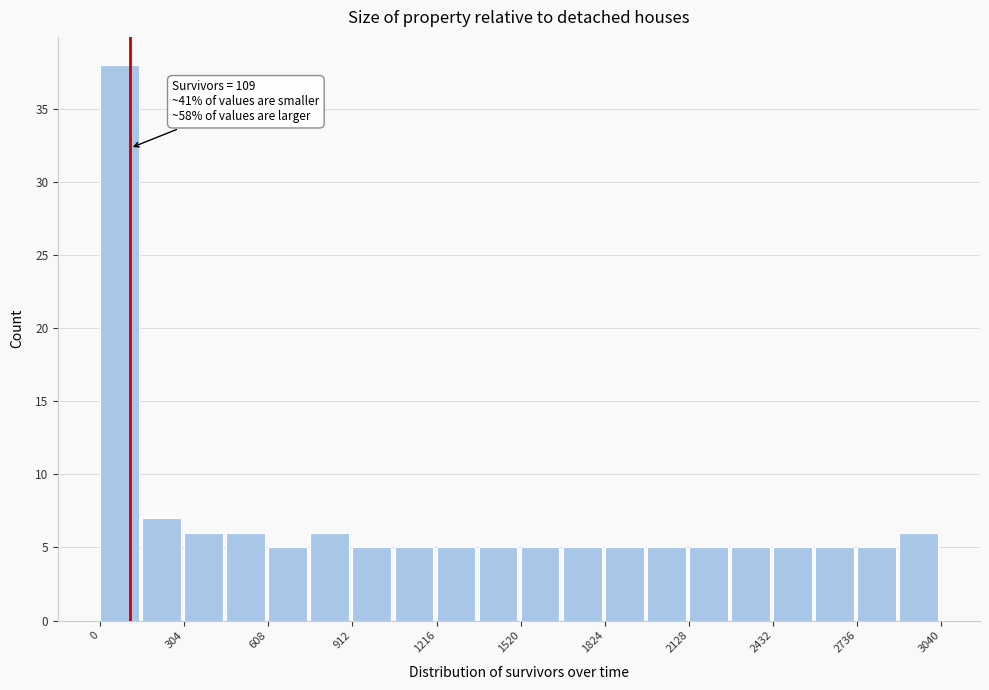

Read against the x-axis, roughly where is the centre of the tallest bar?

50